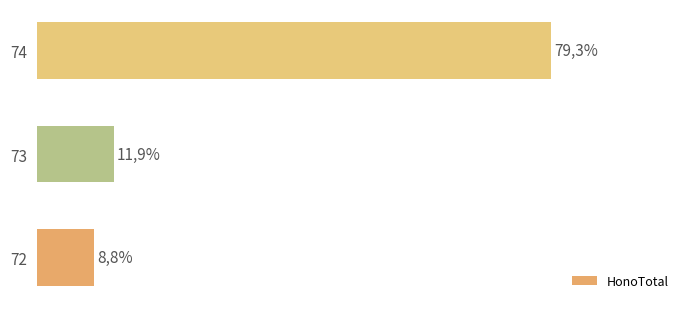

Are the bars horizontal?

Yes